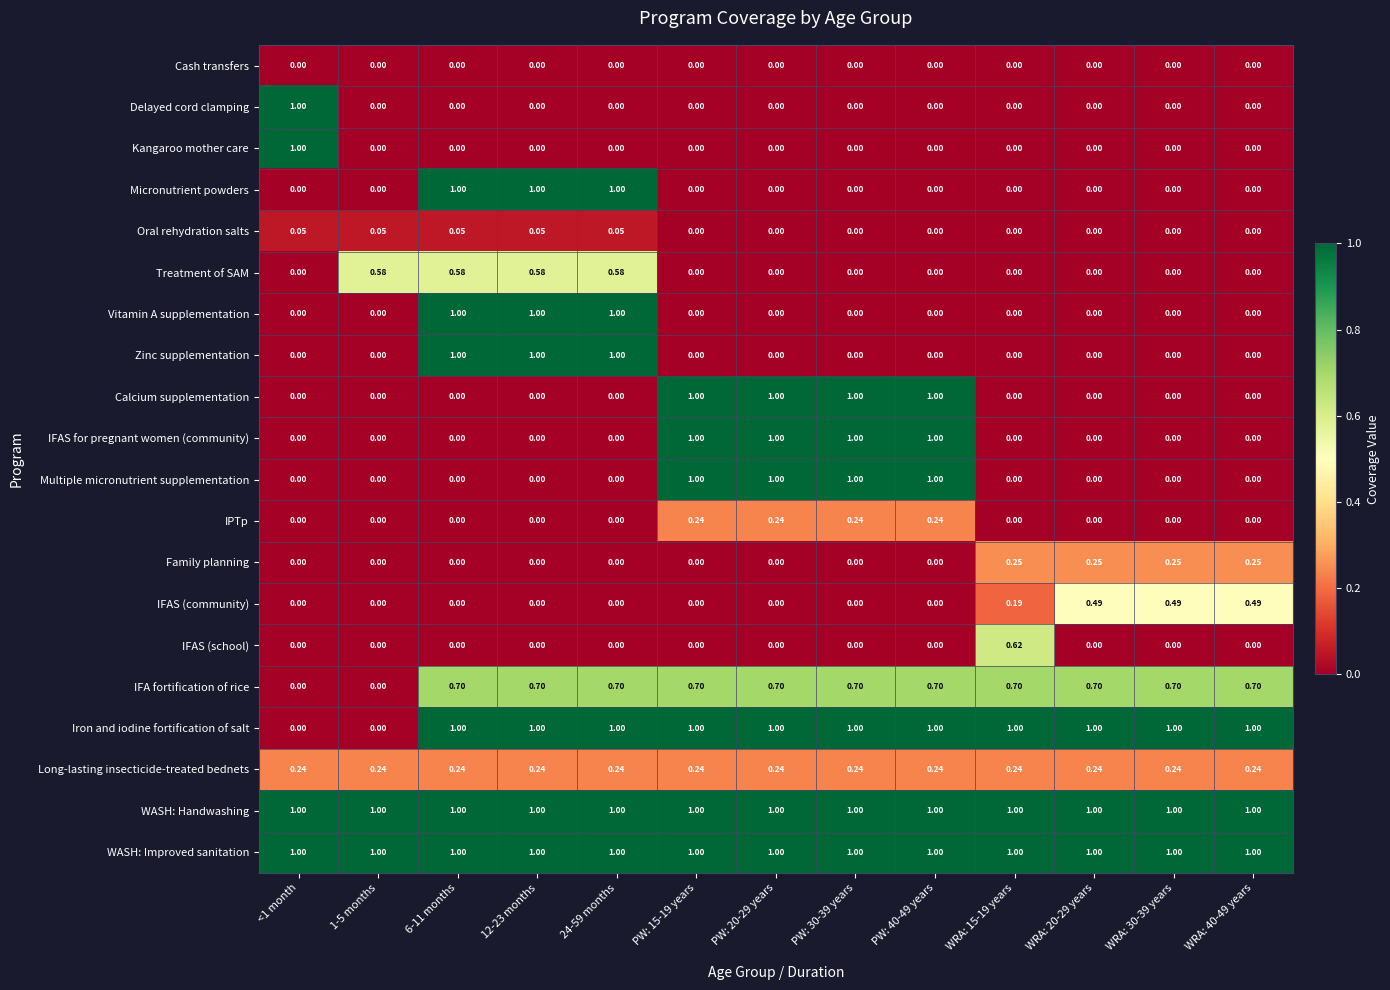

How many values in IFA fortification of rice are above zero?

11